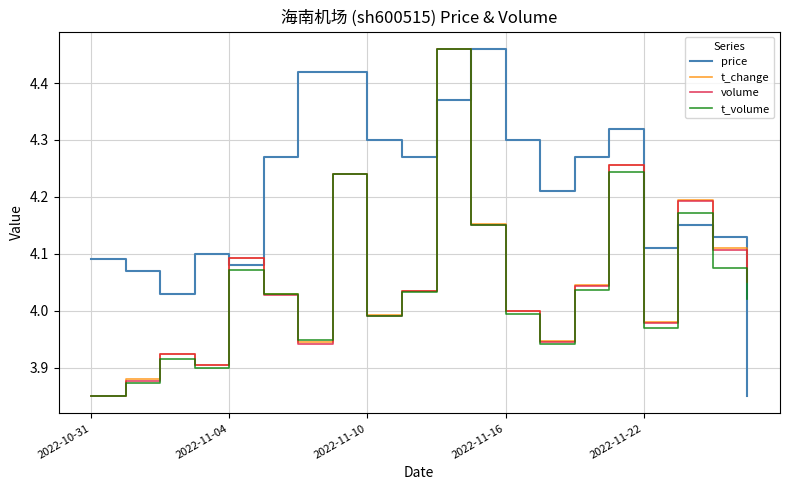

Which series has the largest total across all categories?

price